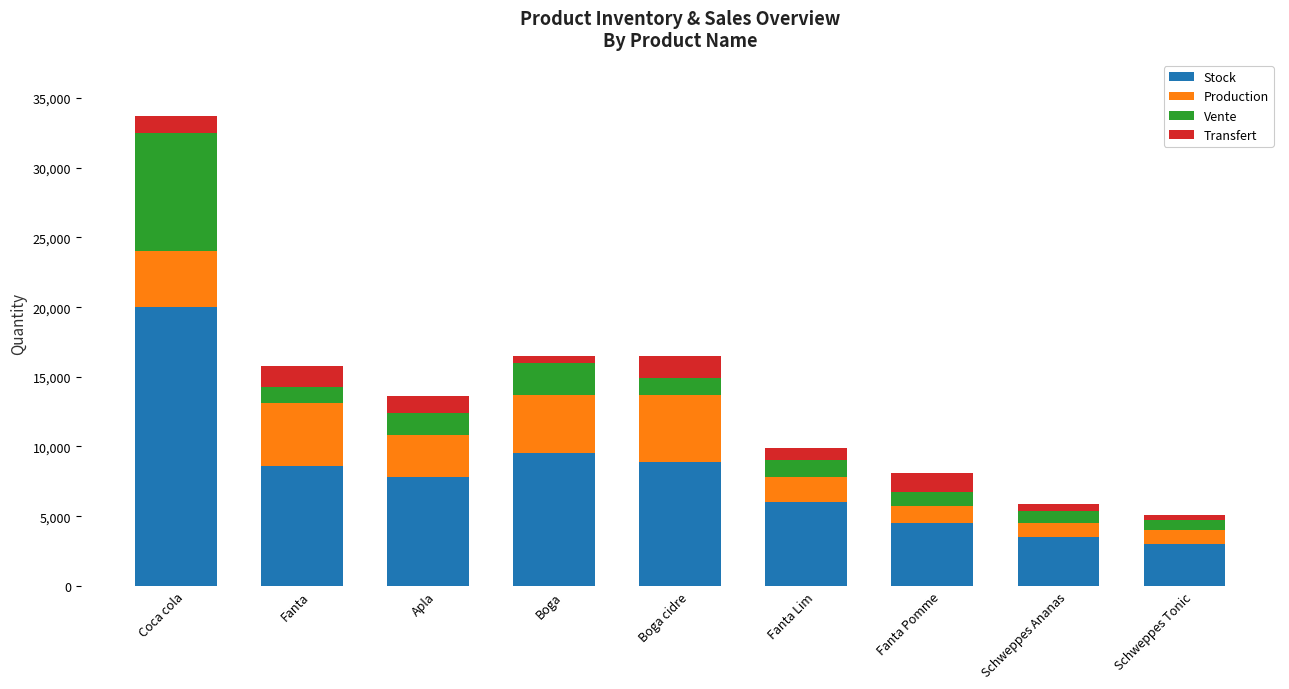

At which category is the sum across all series the highest?

Coca cola